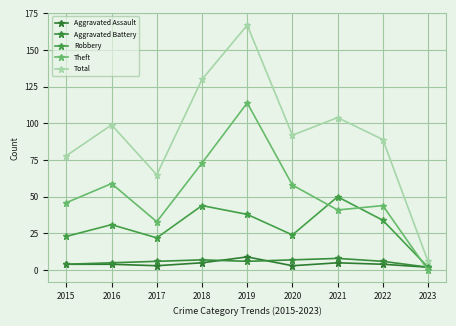

Is it true that Aggravated Assault equals 4 at 2016?

True